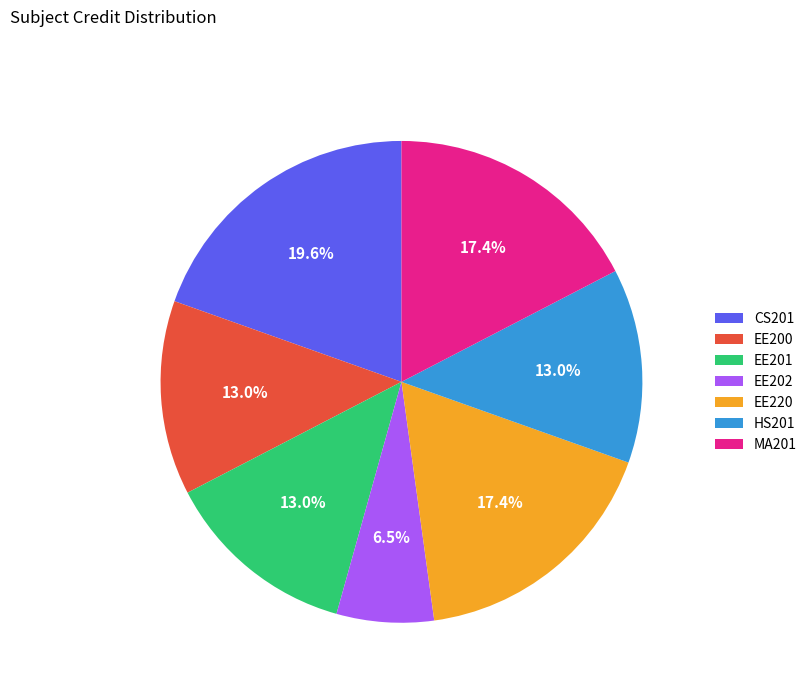

To the nearest percent, what is the difference between the largest and smallest slice percentages?

13%